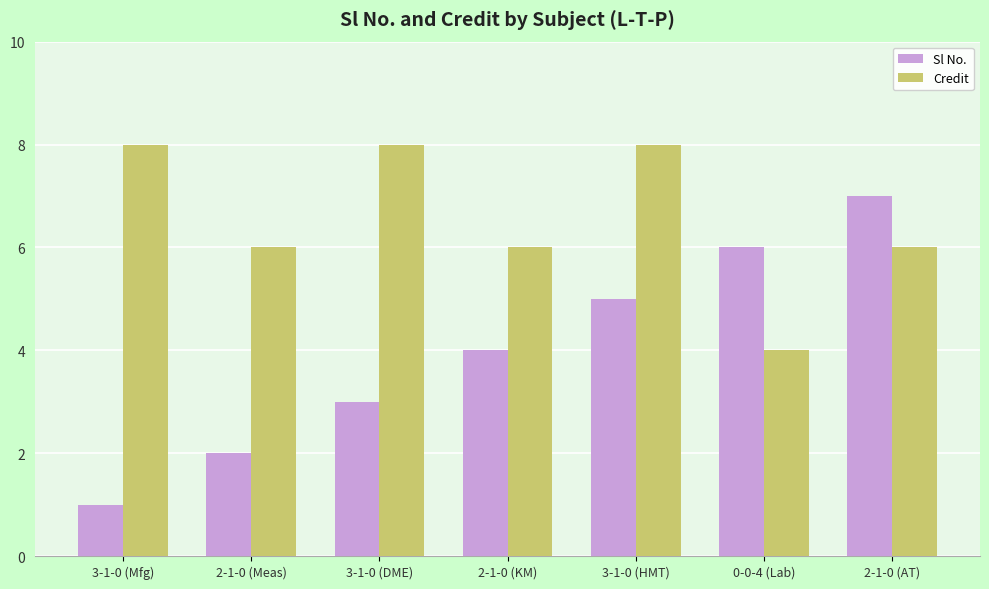

Which series has the largest total across all categories?

Credit